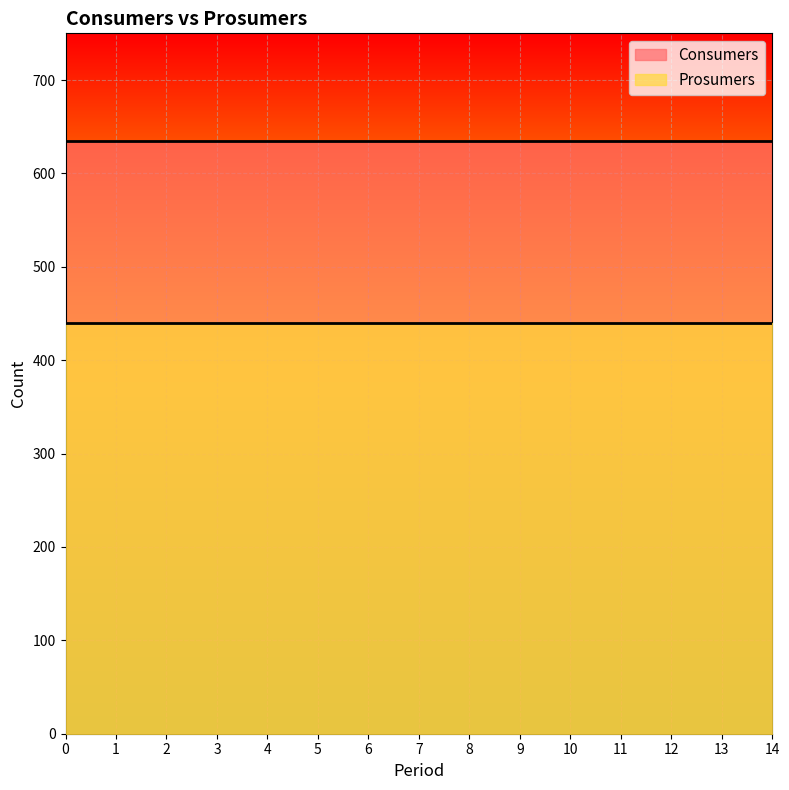

Which has a higher value, 9 or 3?

9